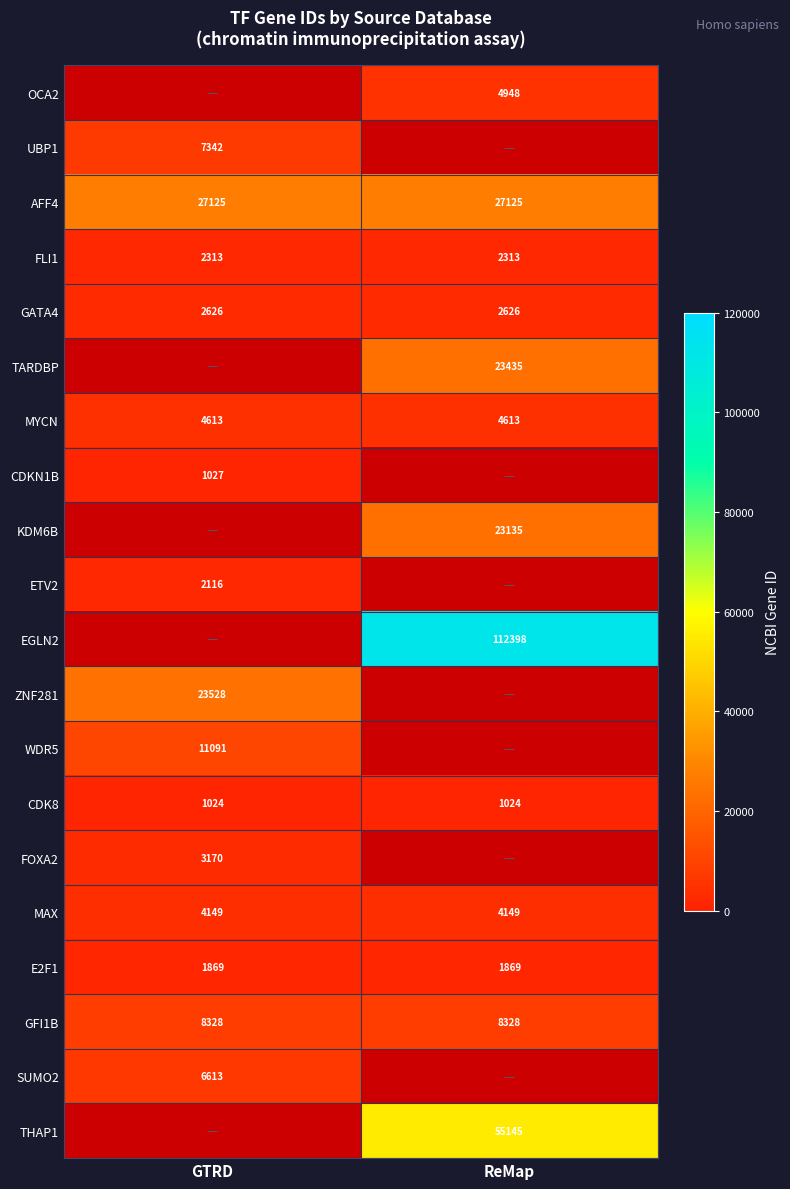

What is the lowest value of the AFF4 series?

27125